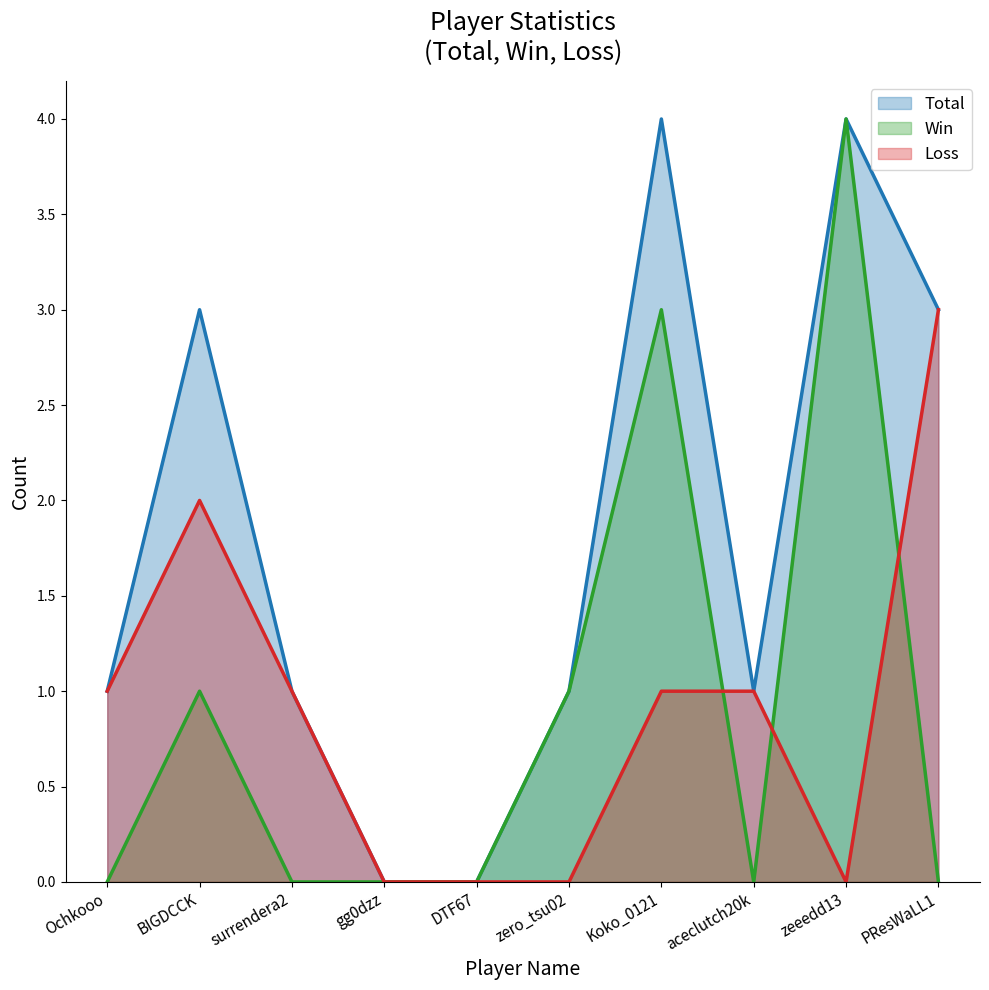

List the series in order of their peak value, highest first.

Total, Win, Loss